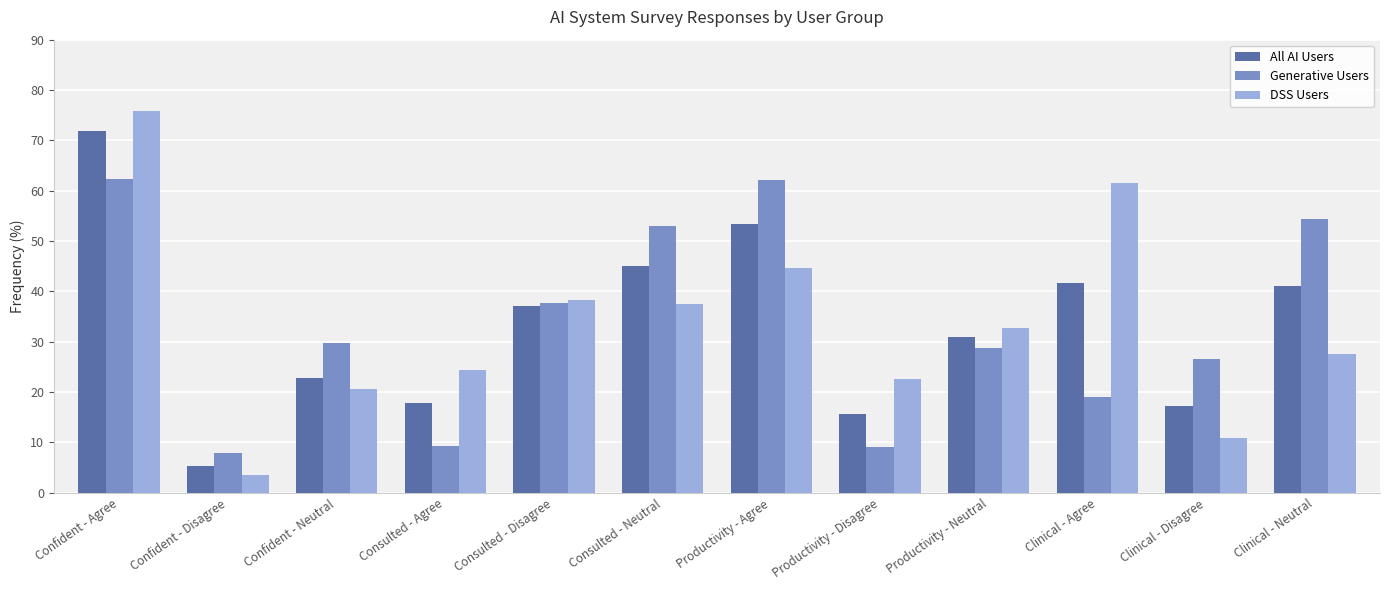

What is the label of the 3rd bar from the left?

Confident - Neutral